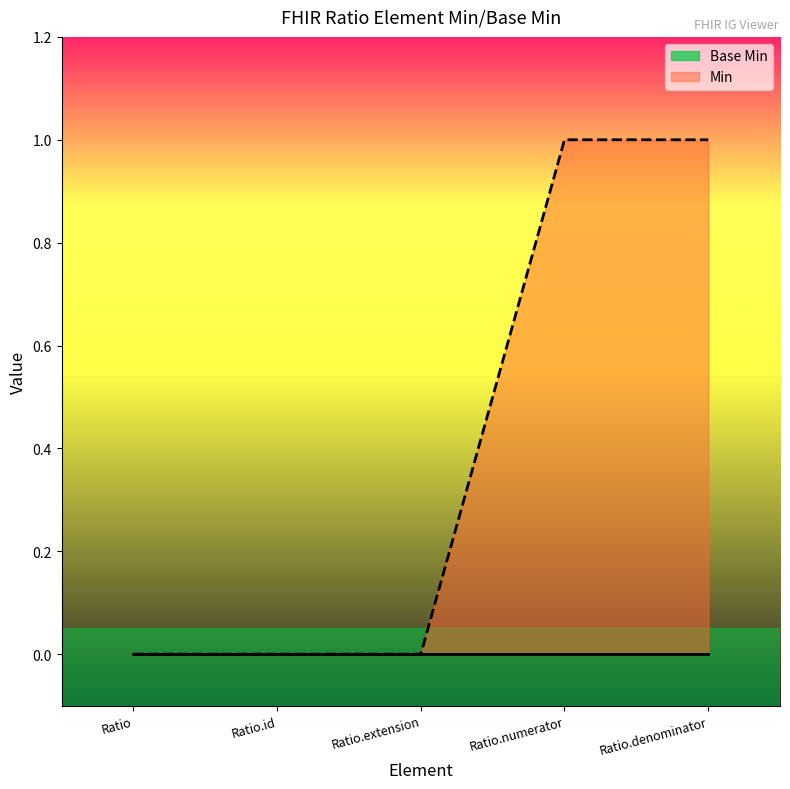

What is the value of the Min point at the 4th from the left?

1